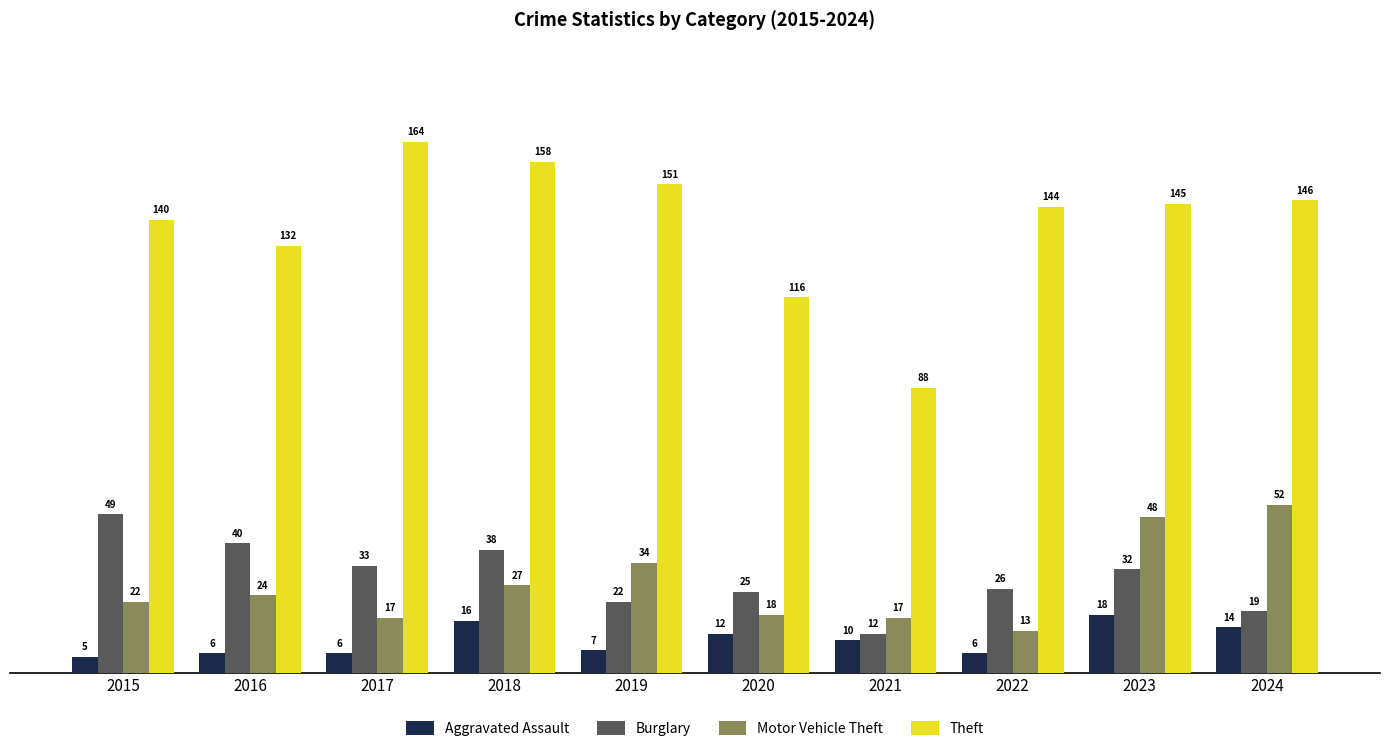

Which series has the largest total across all categories?

Theft